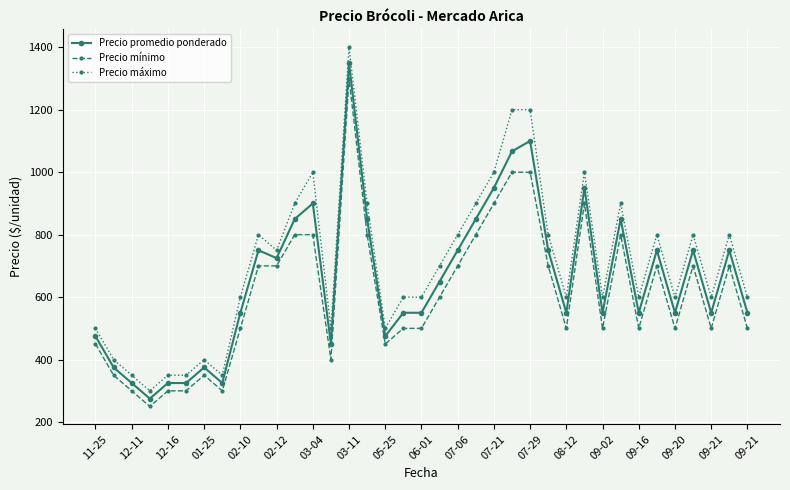

Which series has the largest range (max minus min)?

Precio máximo